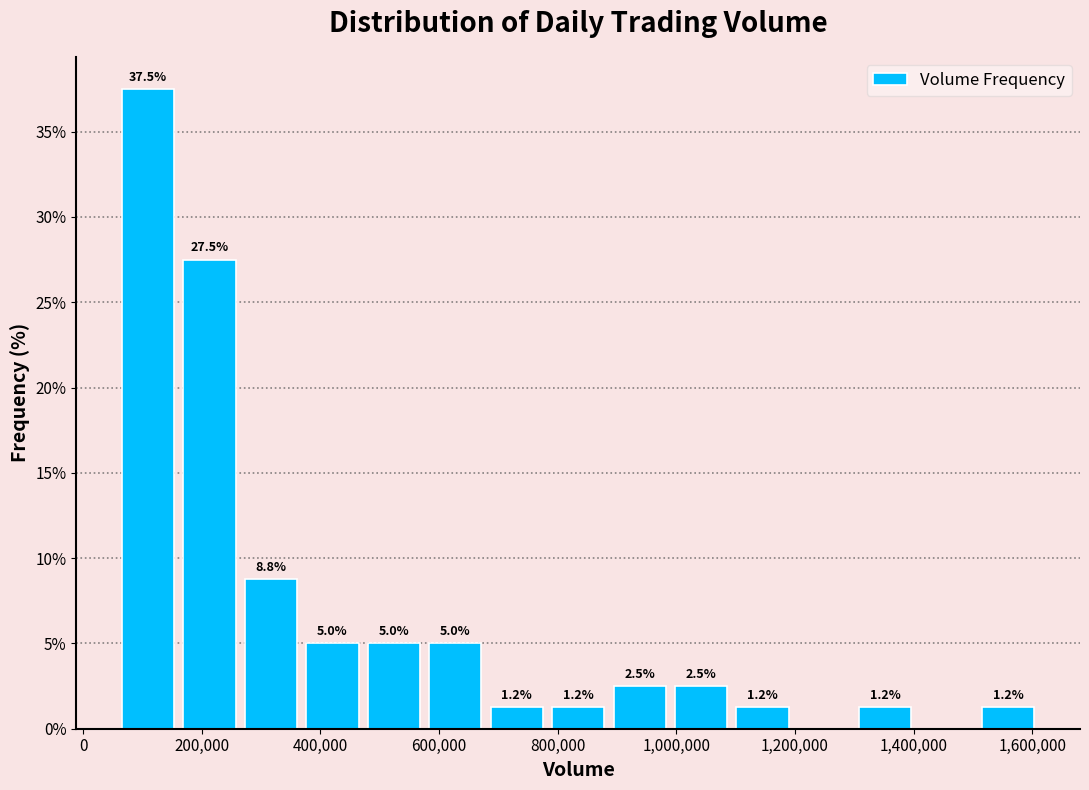

Over which range of the x-axis is the bar tallest?

60000 to 160000